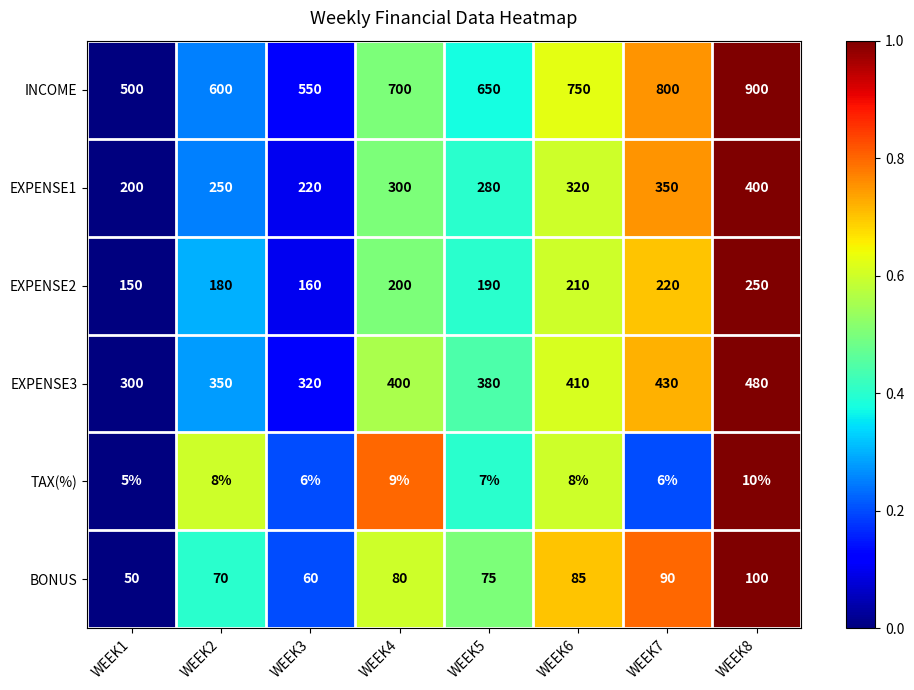

What is the sum of all TAX(%) values?

59